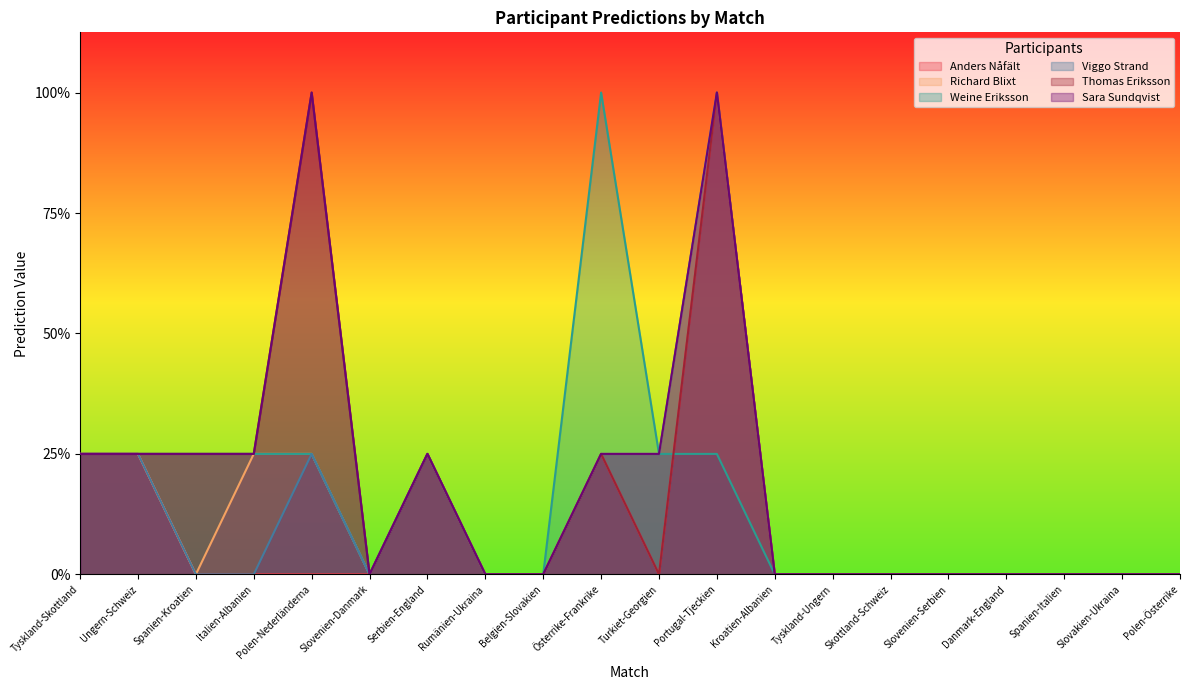

Which series has the widest spread of values?

Anders Nåfält